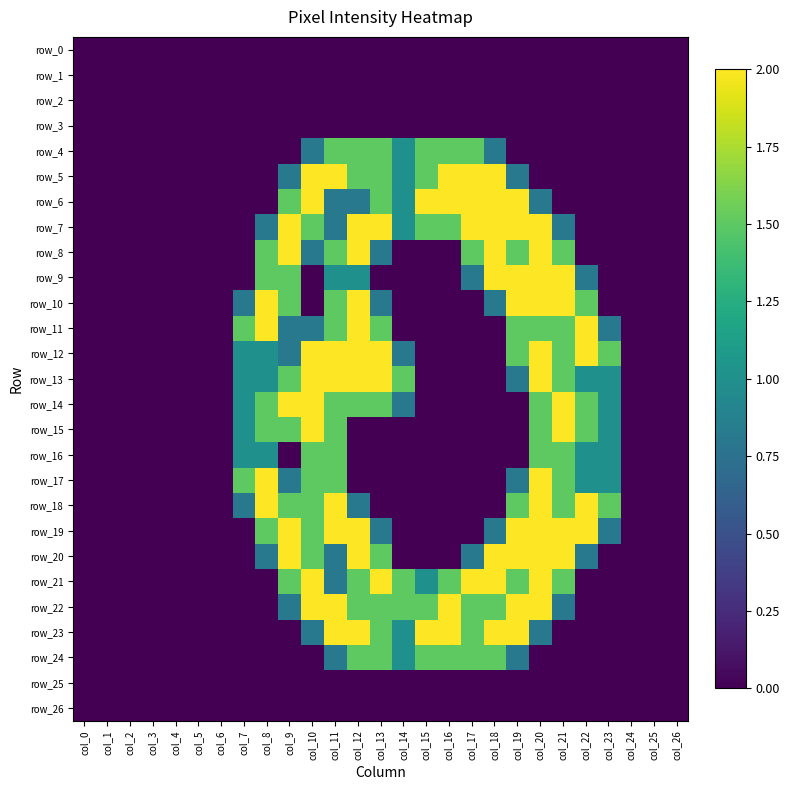

Which category has the lowest value in the row_8 series?

col_0